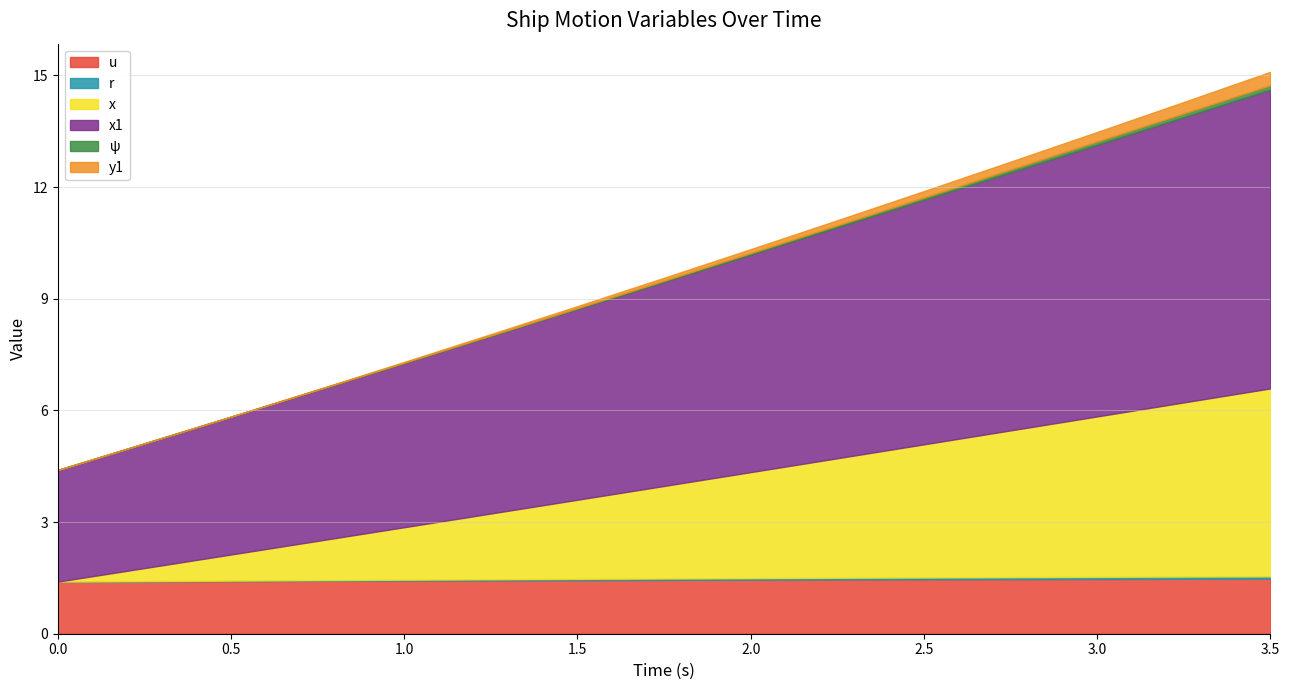

What are all the series names shown in the legend?

u, r, x, x1, ψ, y1